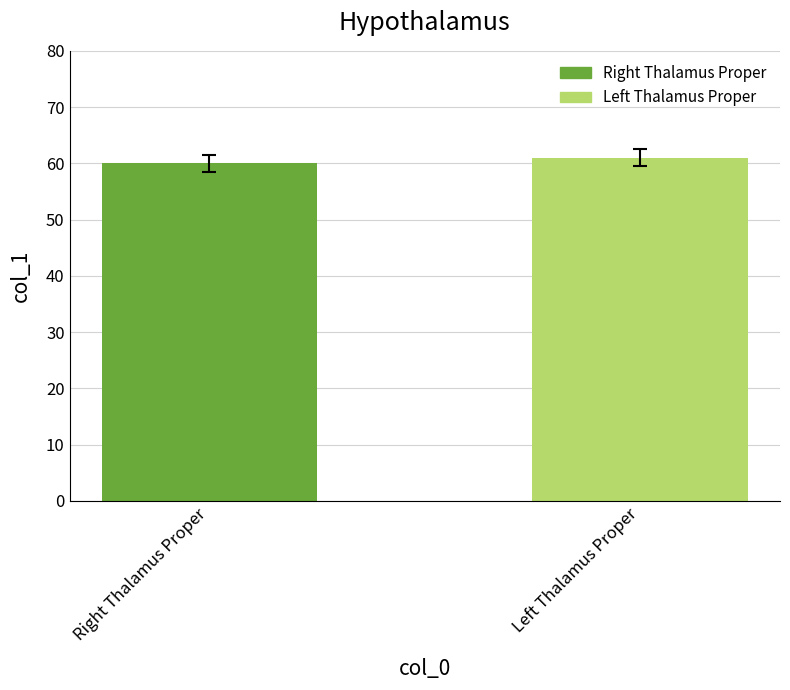

What position from the left is Left Thalamus Proper?

2